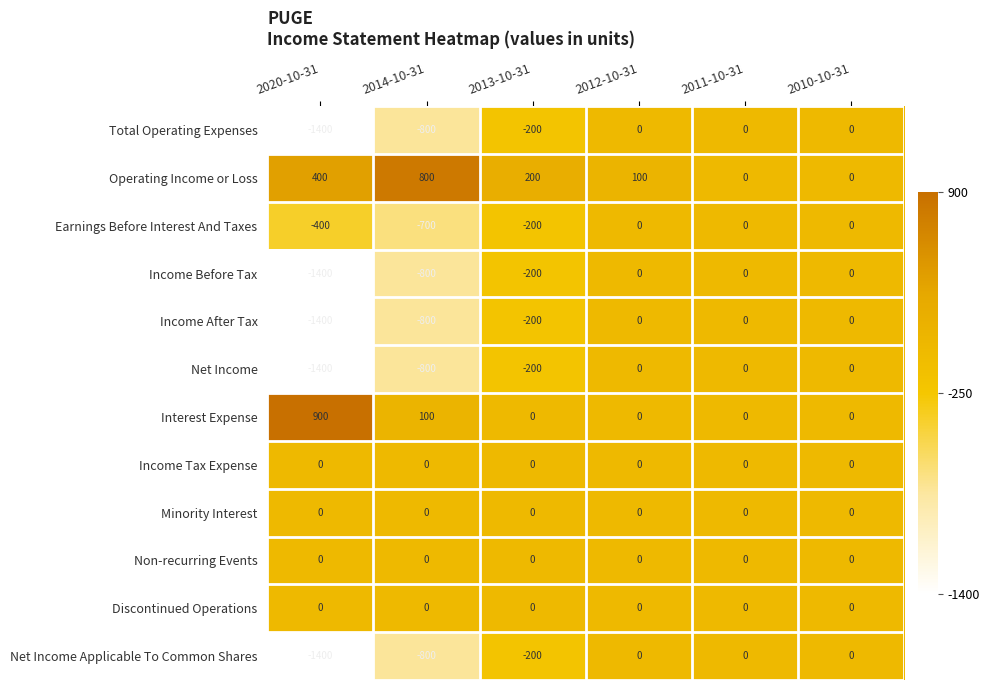

What is the average value of the Income After Tax series?

-400